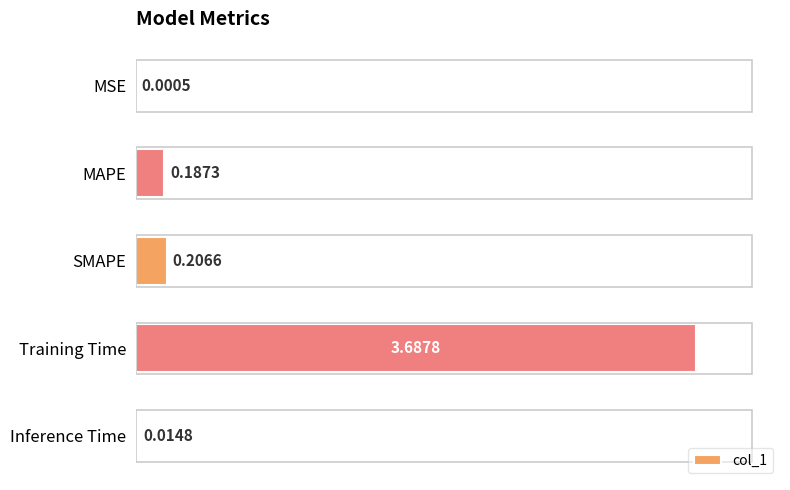

Which has a higher value, Training Time or MAPE?

Training Time